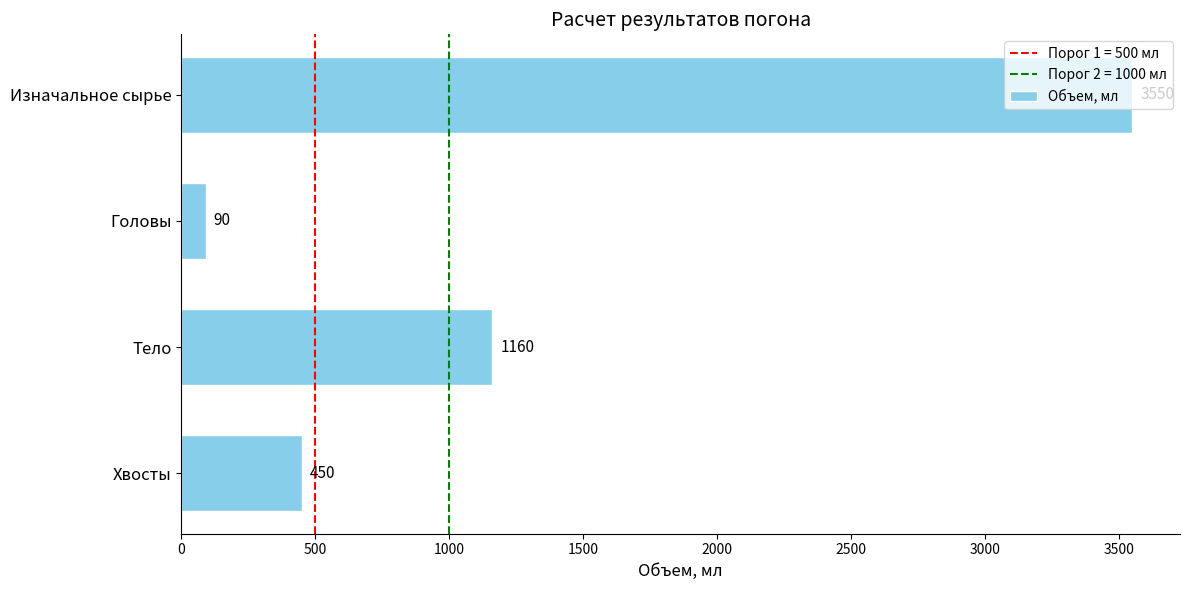

What is the greatest value displayed?

3550